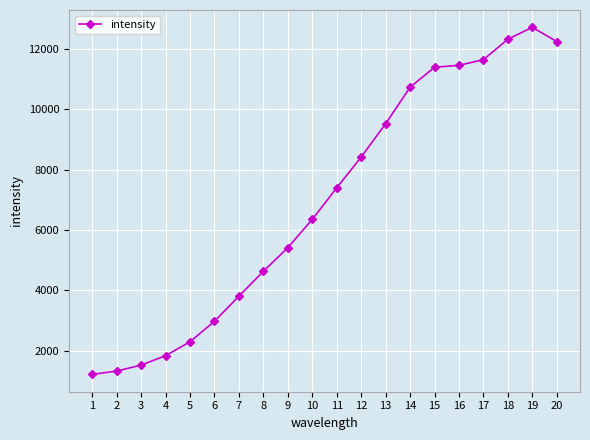

Which has a higher value, 15 or 9?

15